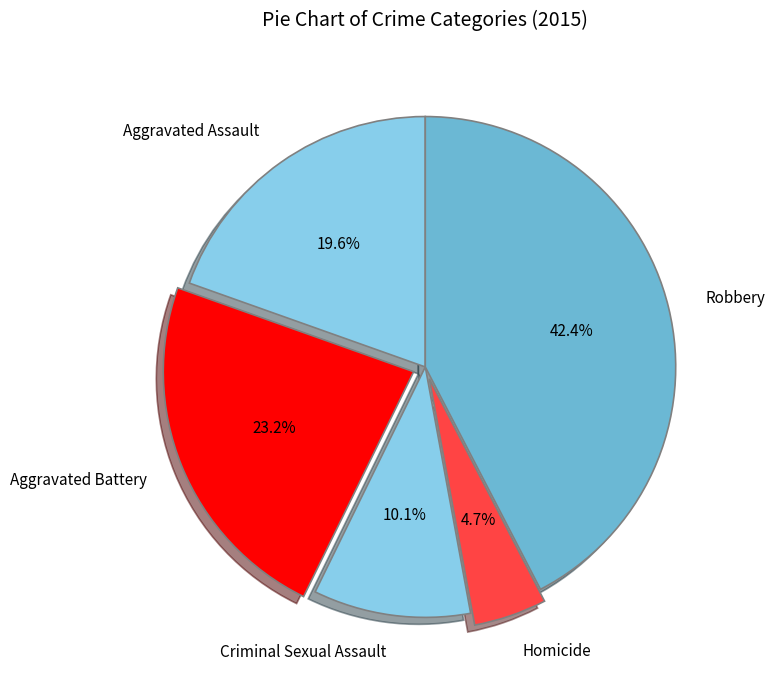

To the nearest percent, what percentage of the pie is Aggravated Battery?

23%